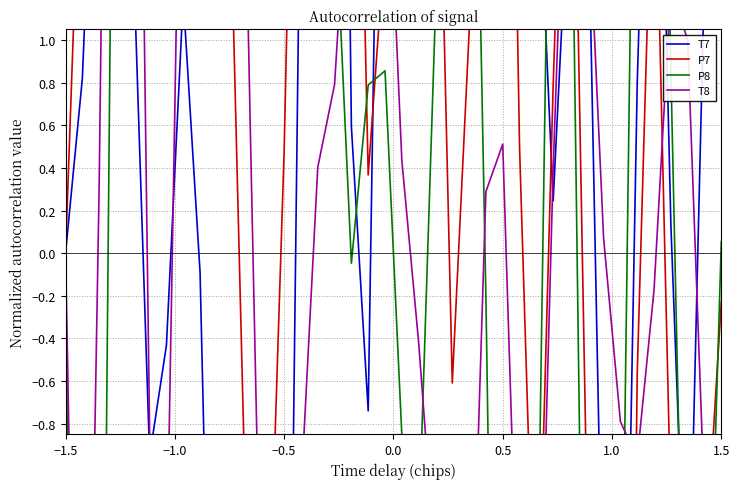

Which series has the widest spread of values?

P7